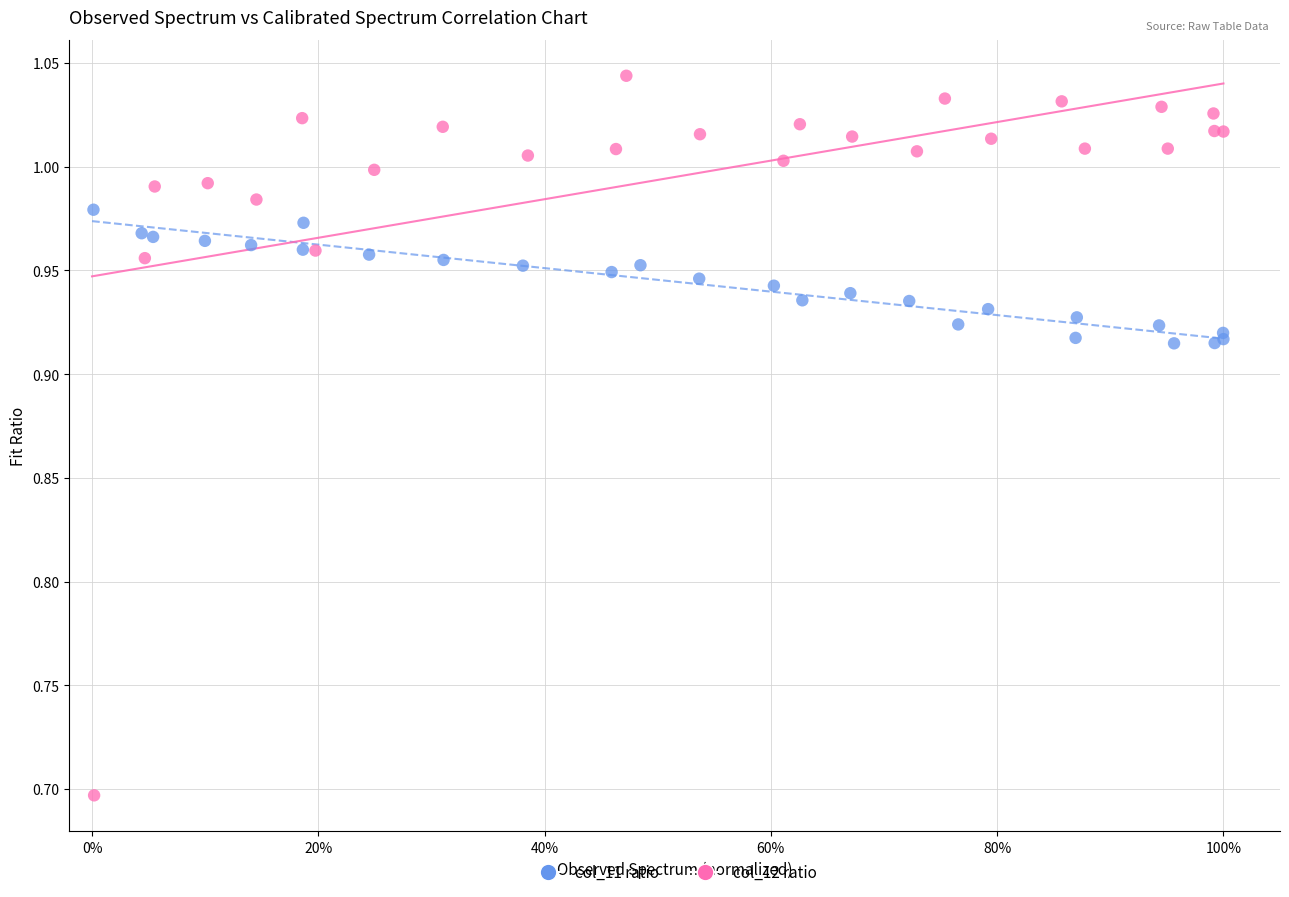

Which series has the widest spread of Y values?

col_12 ratio